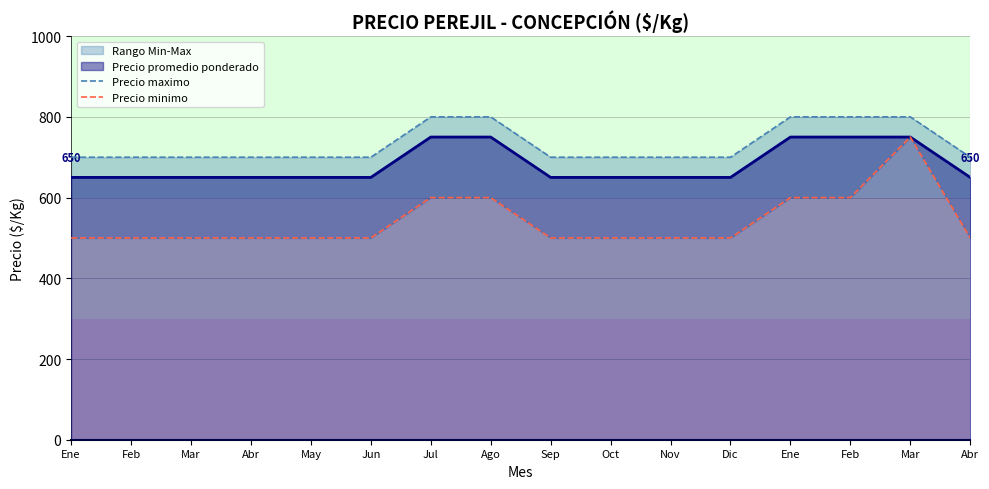

At which category is the sum across all series the highest?

Mar